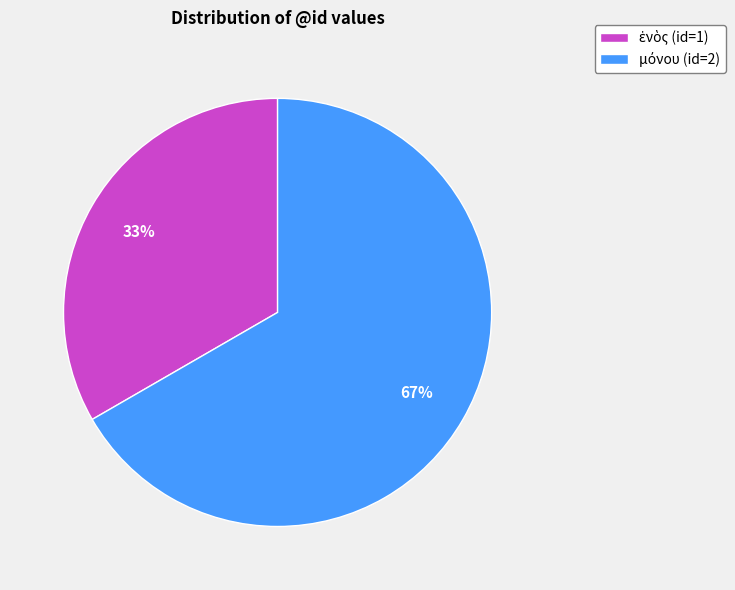

How many segments does this pie chart have?

2